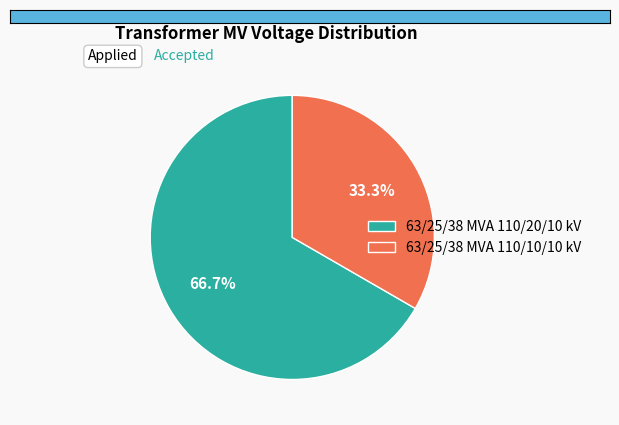

Which slice is the largest?

63/25/38 MVA 110/20/10 kV